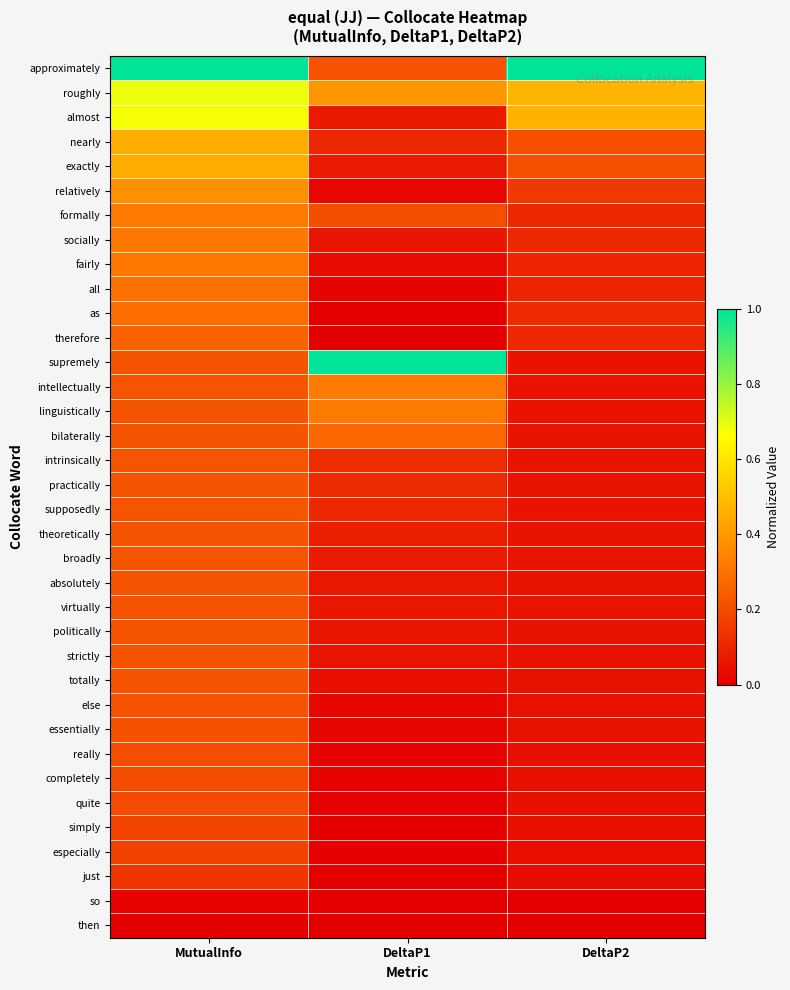

Between DeltaP1 and DeltaP2, which series saw the biggest shift?

supremely